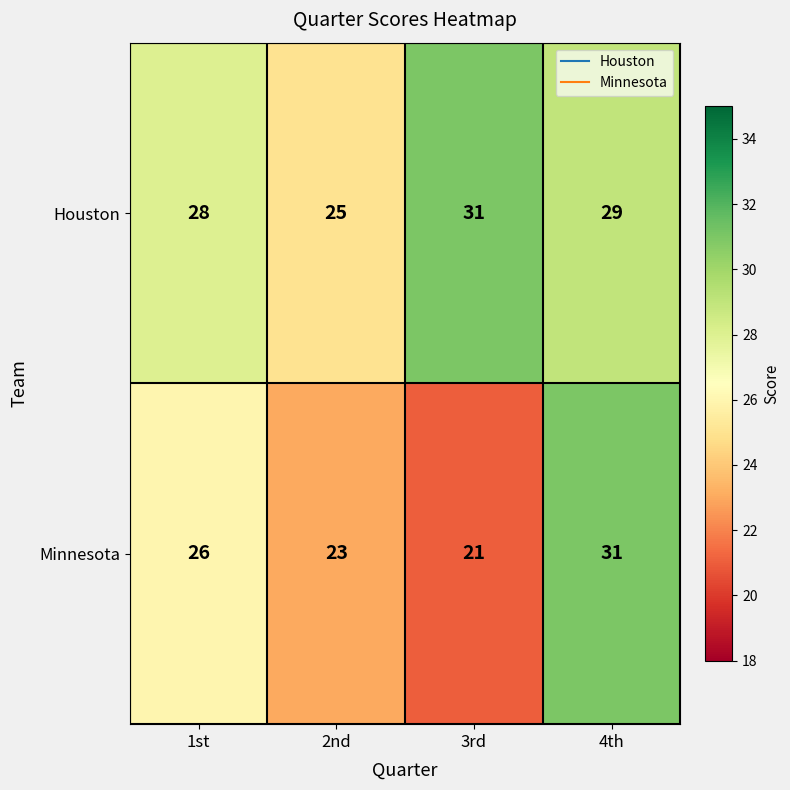

What is the difference between the highest and lowest values at 3rd?

10